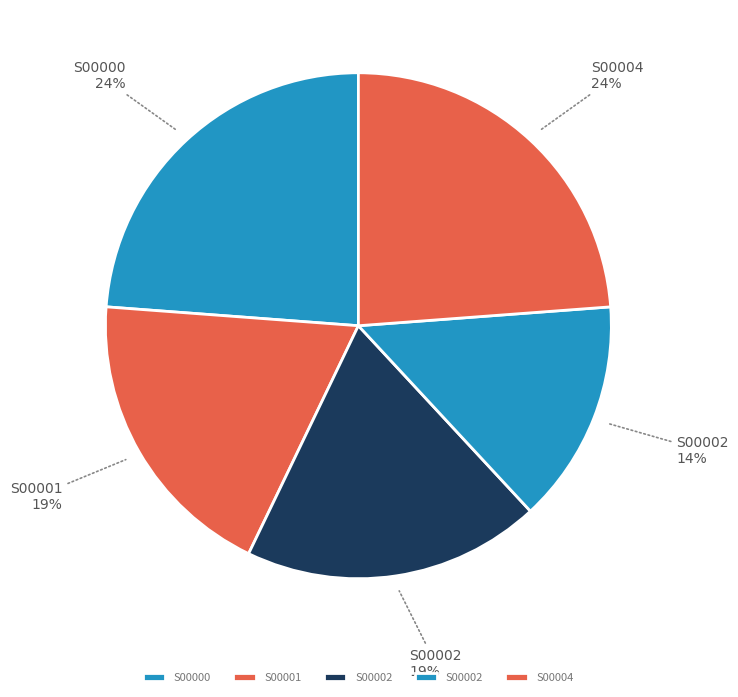

To the nearest percent, what is the difference between the largest and smallest slice percentages?

10%